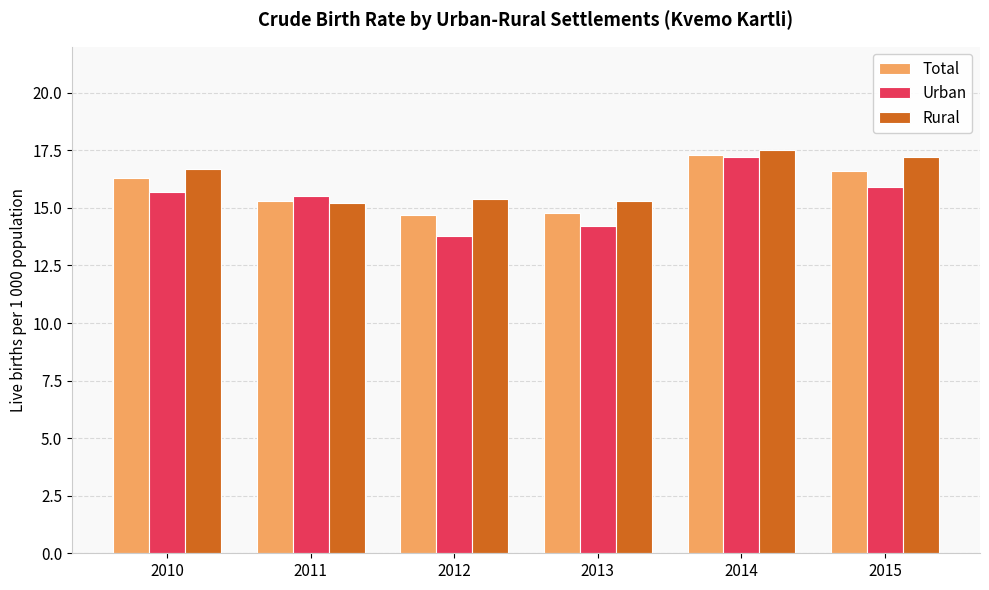

Which label corresponds to the smallest value in the chart?

2012